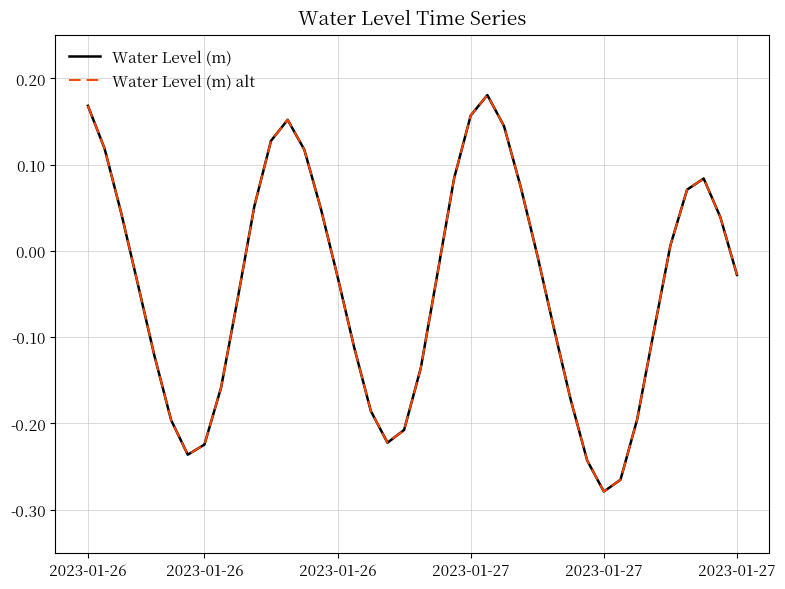

True or false: Water Level (m) alt and Water Level (m) intersect in this chart.

False